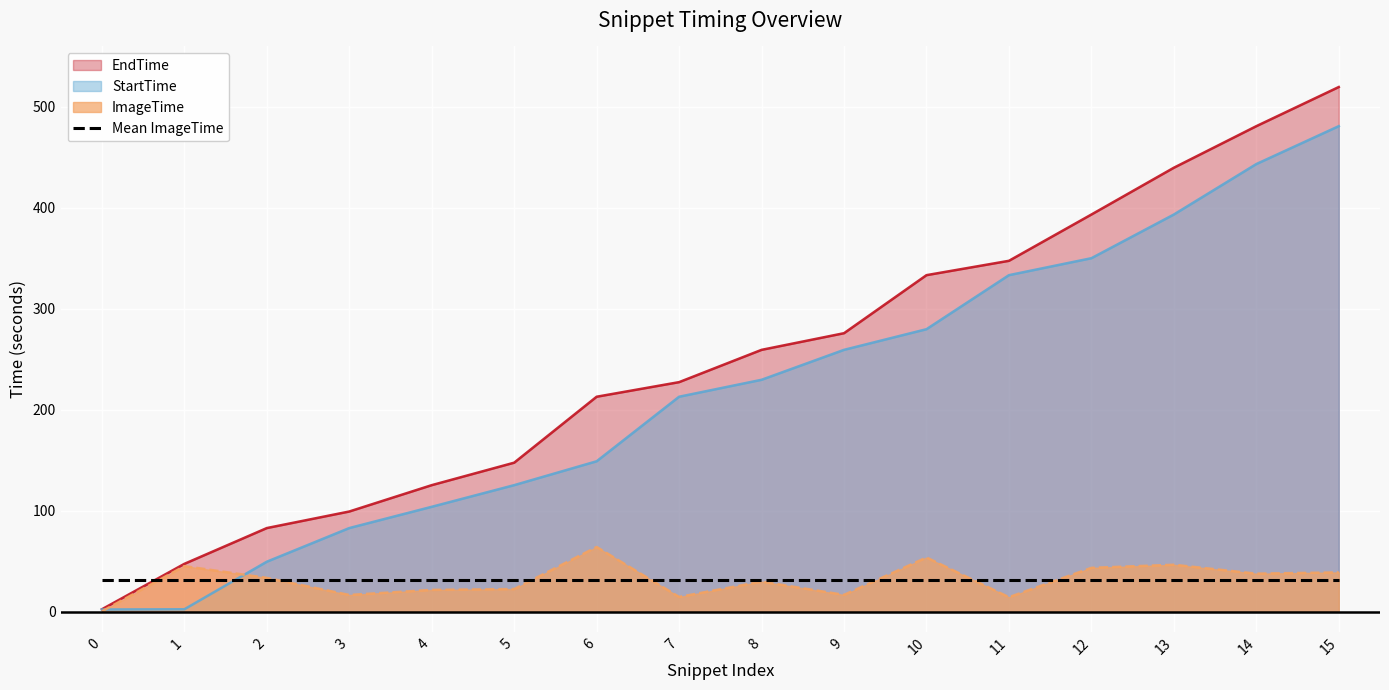

At how many categories does at least one series exceed 276?

6